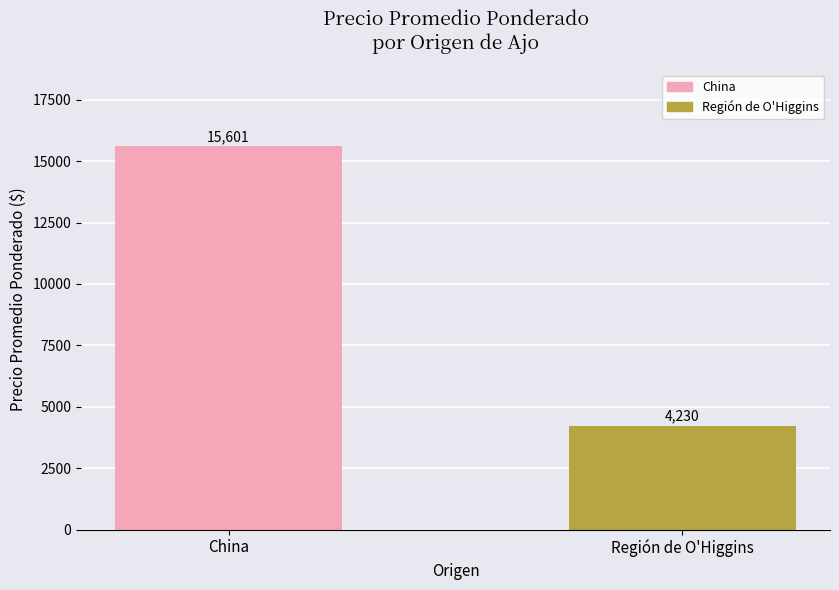

At which category does the chart reach its peak across all series?

China